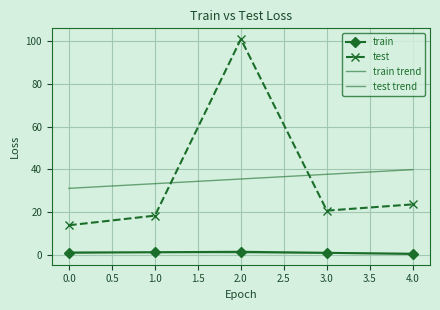

How many values in the train series are below 1?

1